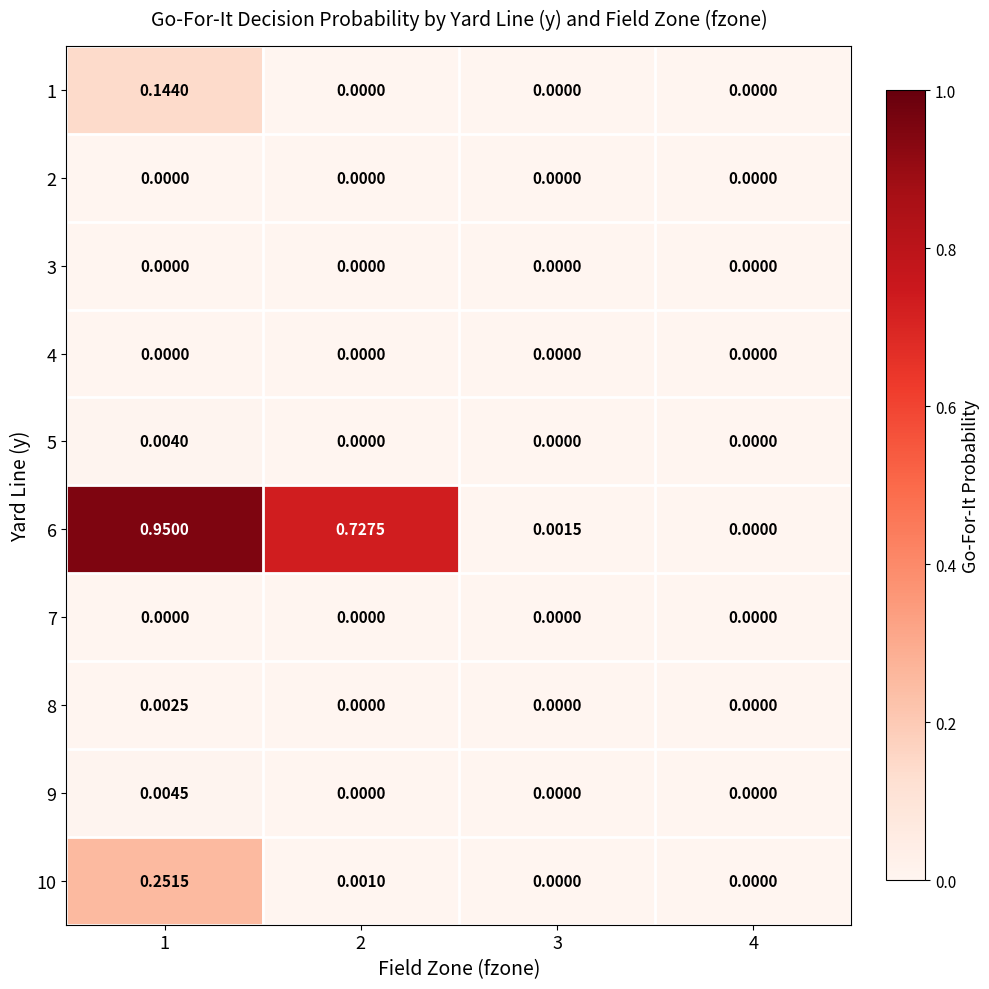

Is the value of 3 at 4 greater than the value of 9 at 1?

No